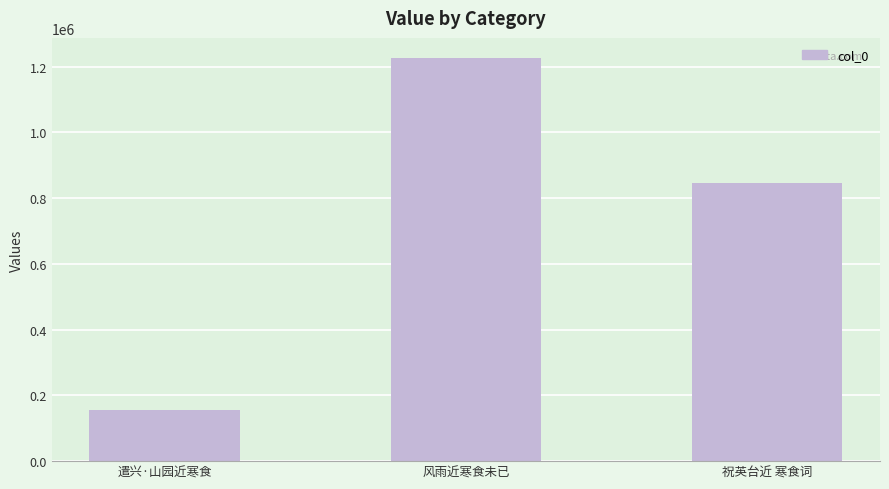

What is the value of the 2nd bar from the left?

1226241